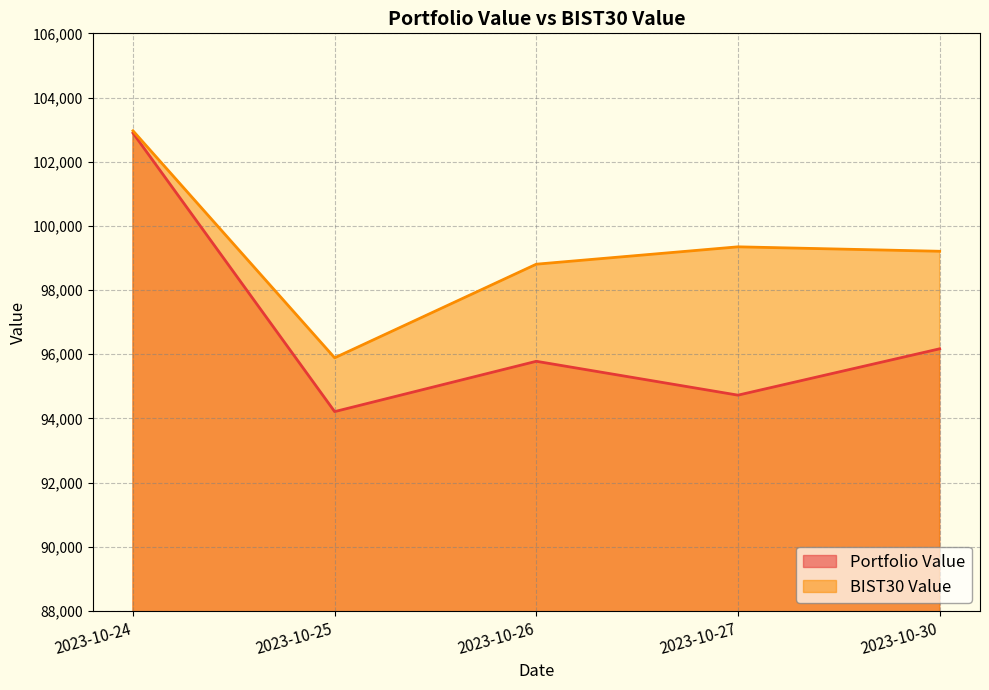

Is the value of BIST30 Value at 2023-10-24 greater than the value of Portfolio Value at 2023-10-24?

Yes